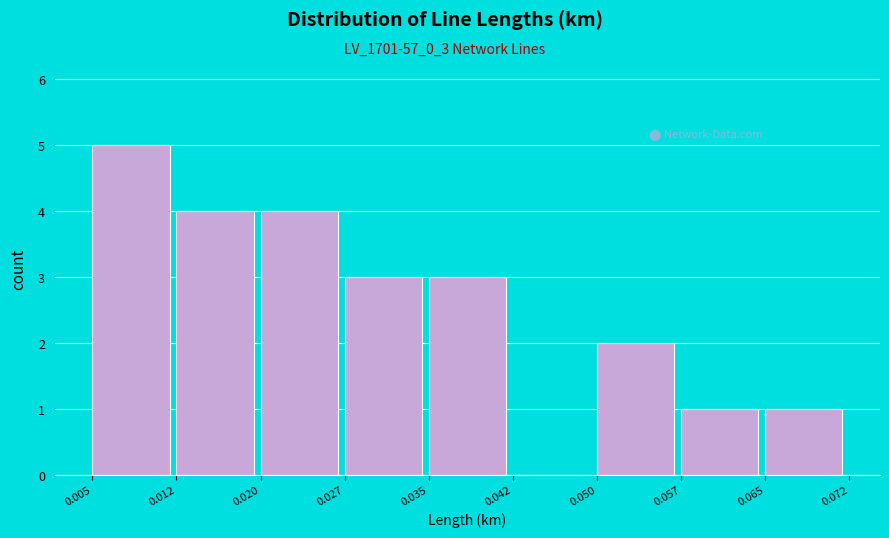

Over which range of the x-axis is the bar tallest?

0.005 to 0.012